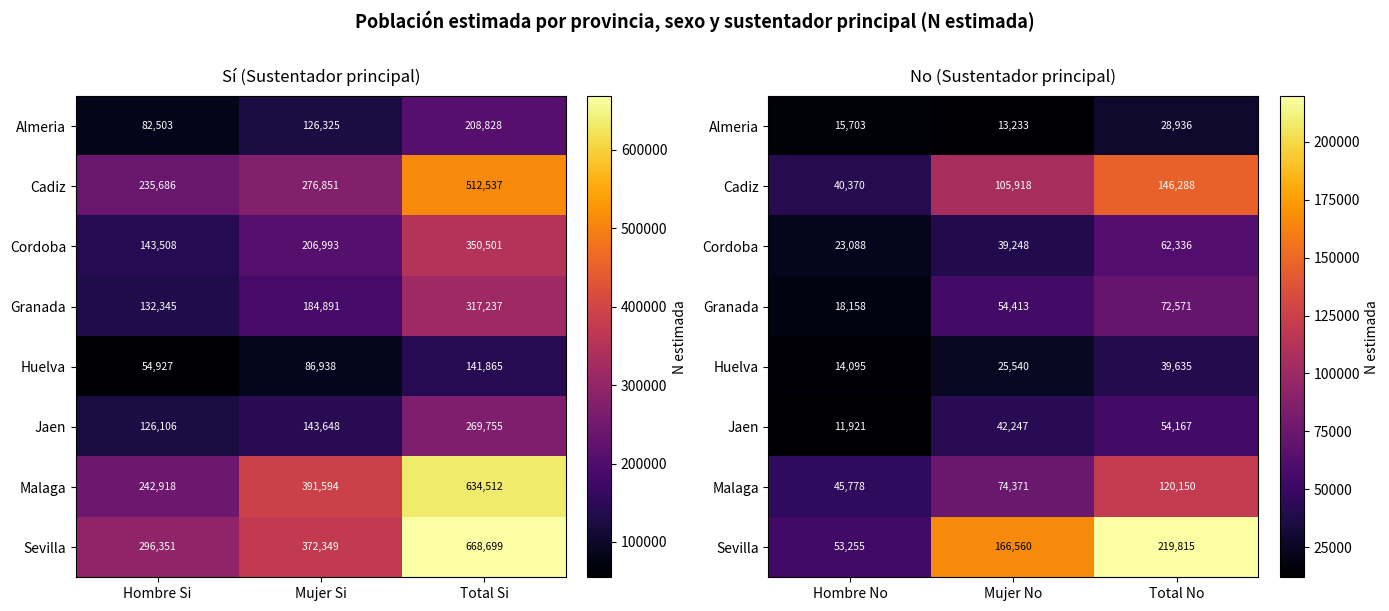

How many values in the Sevilla series are below 166560?

1